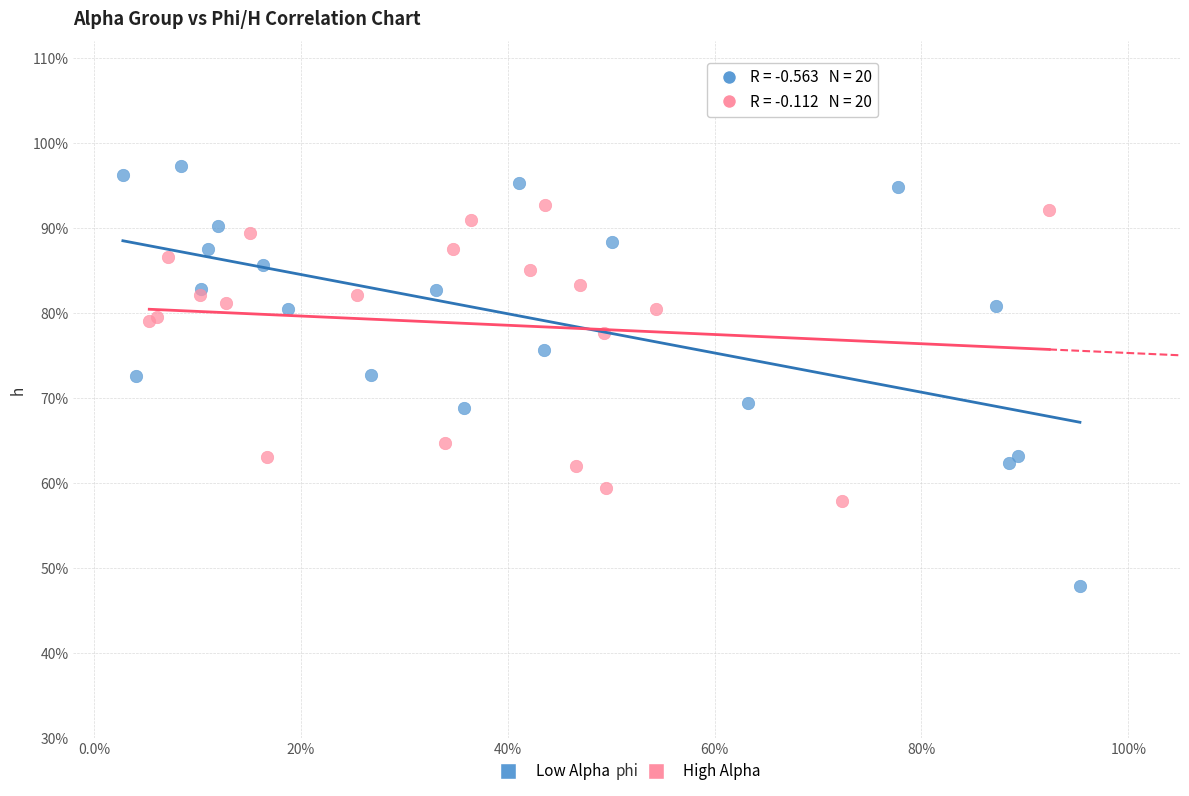

Which series contains the highest Y value?

Low Alpha